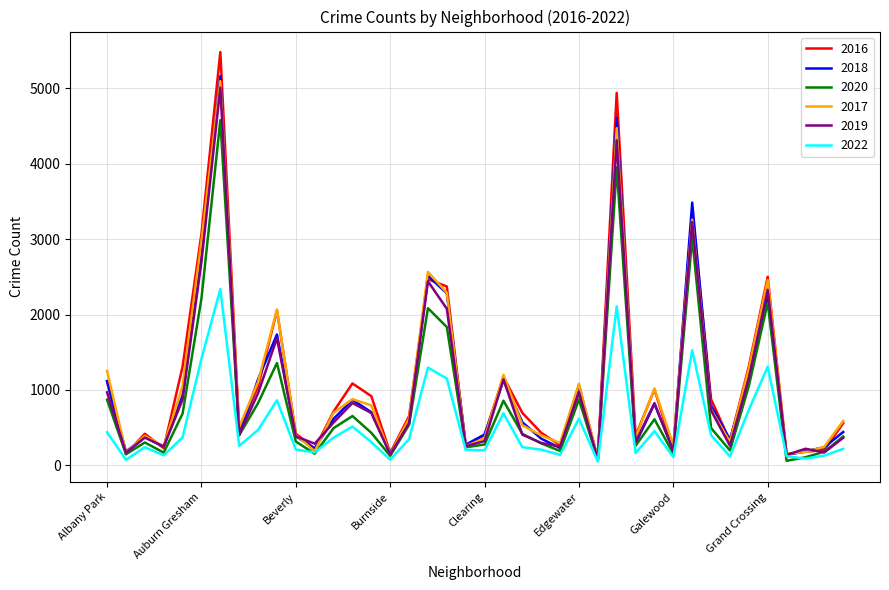

Which series has the largest range (max minus min)?

2016